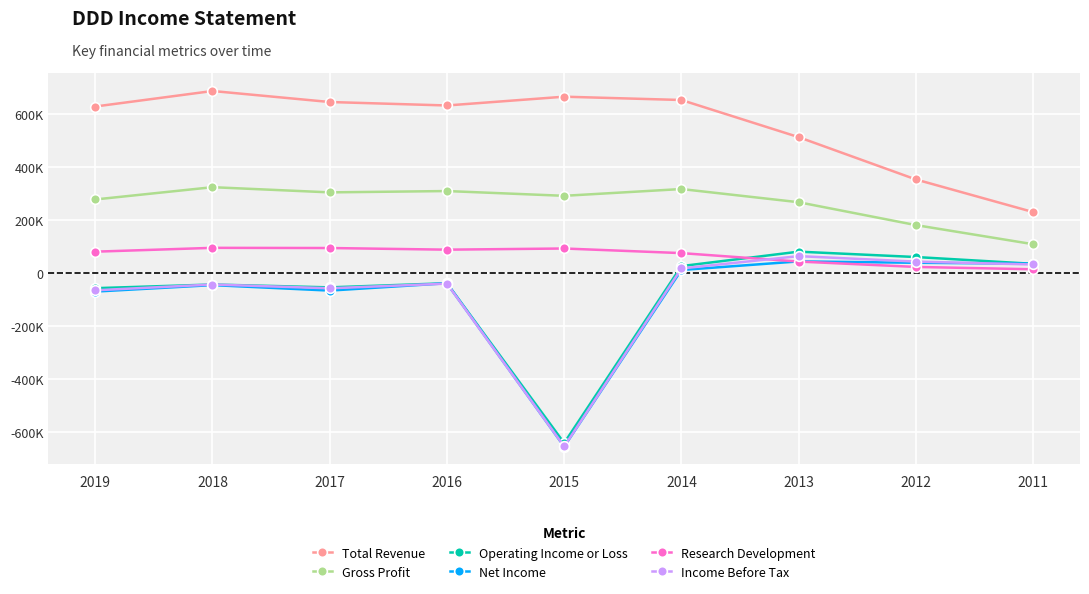

What are all the series names shown in the legend?

Total Revenue, Gross Profit, Operating Income or Loss, Net Income, Research Development, Income Before Tax